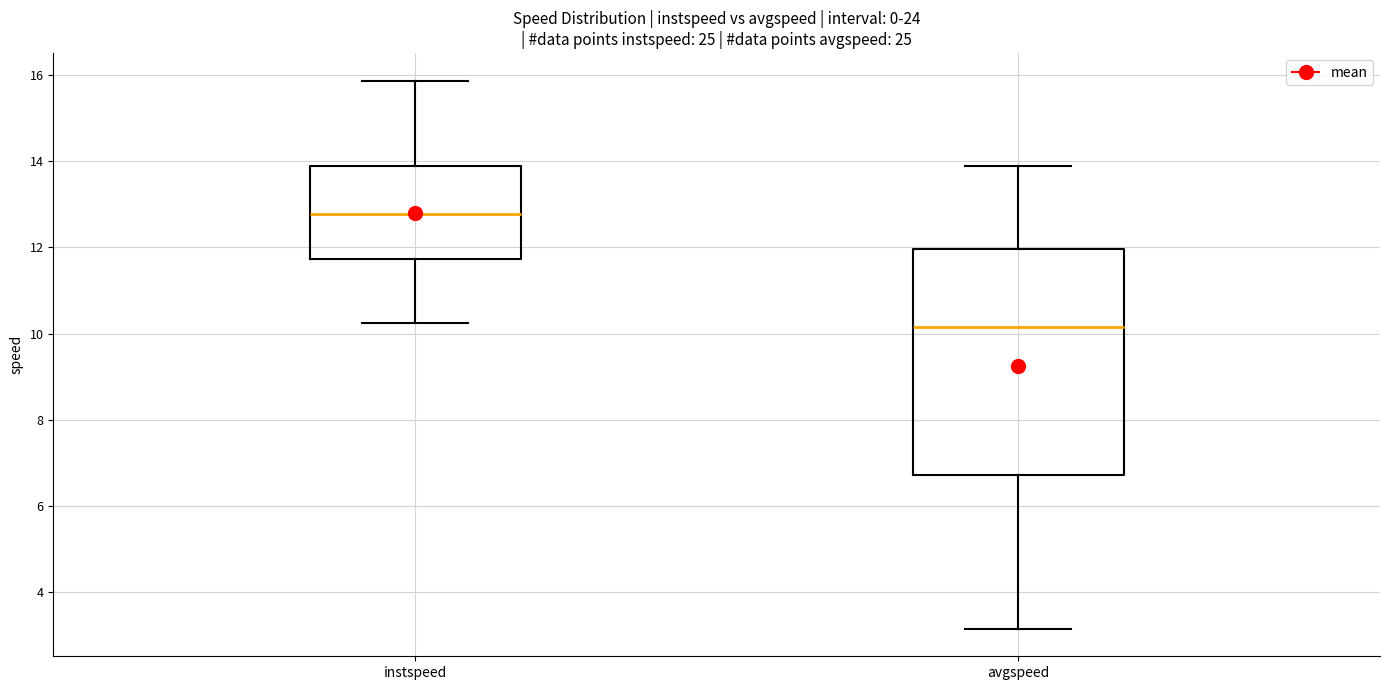

Comparing the boxes themselves (not the whiskers), which one is the tallest?

avgspeed